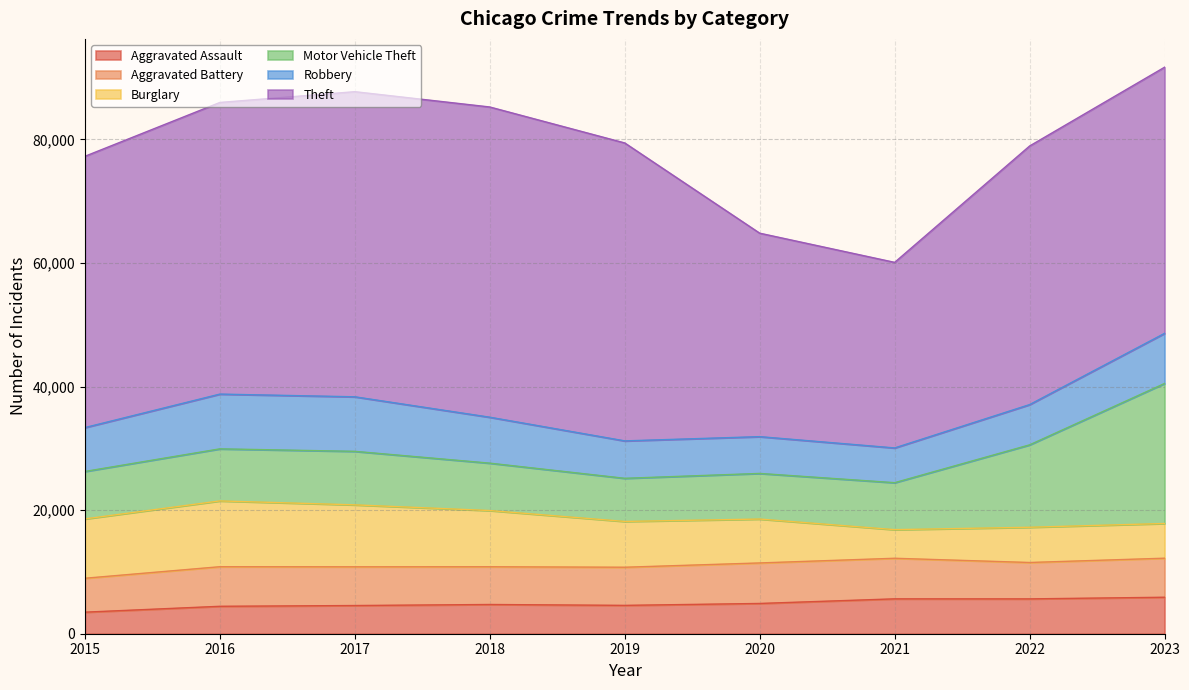

At which label does Aggravated Assault reach its minimum?

2015